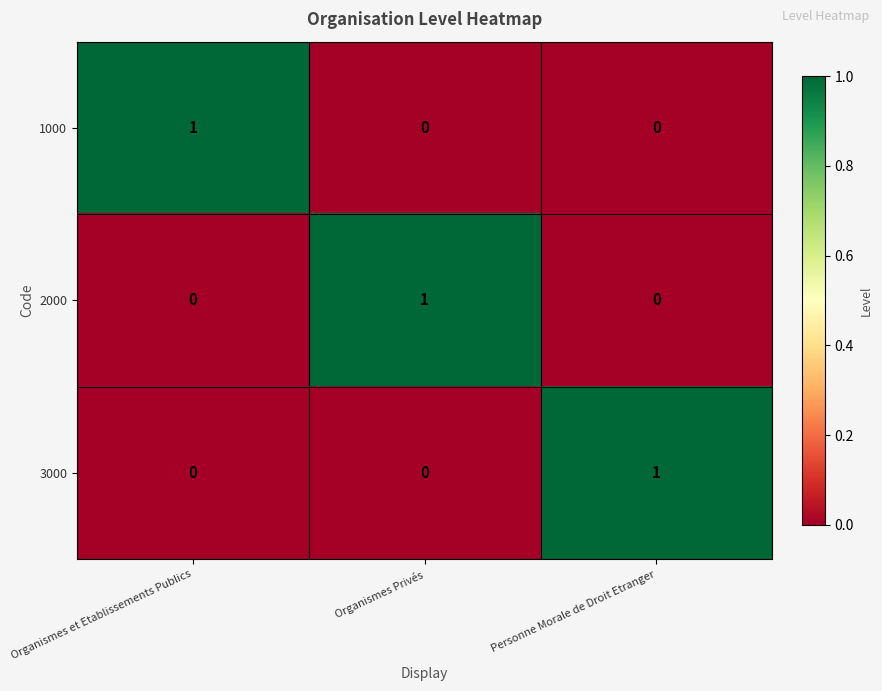

How many 3000 values are between 0 and 1?

3